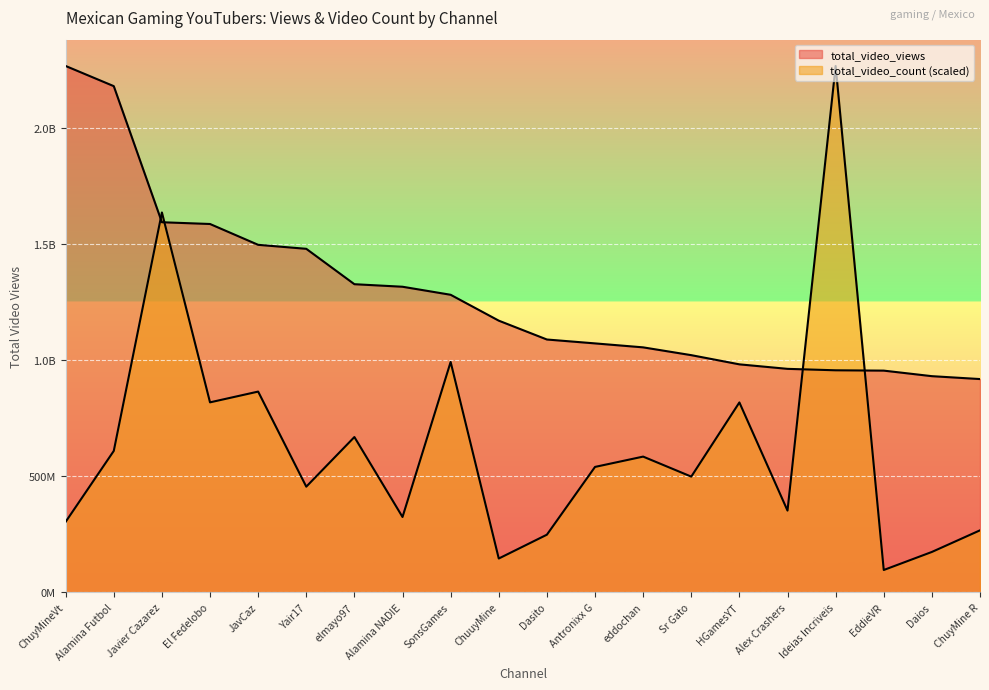

What is the total value across all series at Alamina NADIE?

1639157465.6